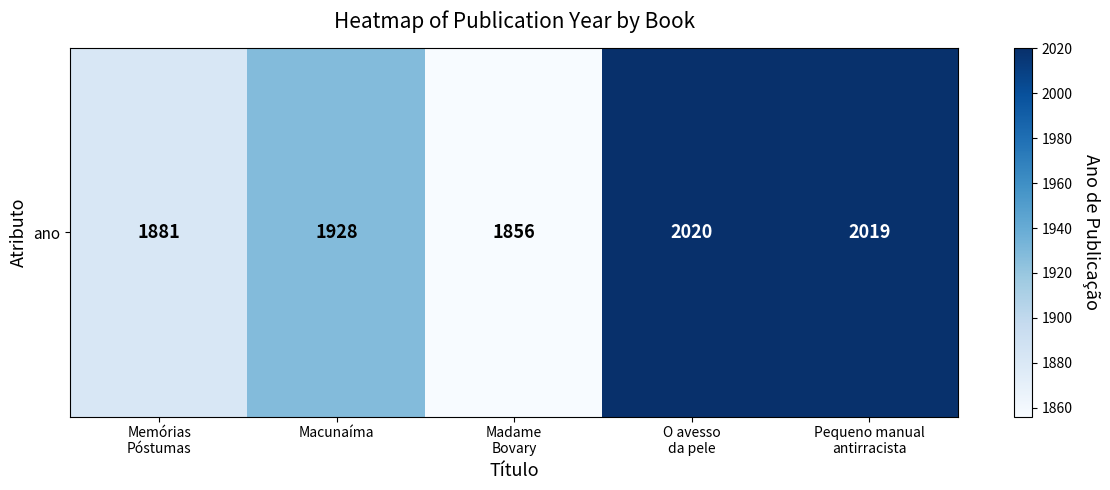

What is the difference between the maximum and minimum values?

164